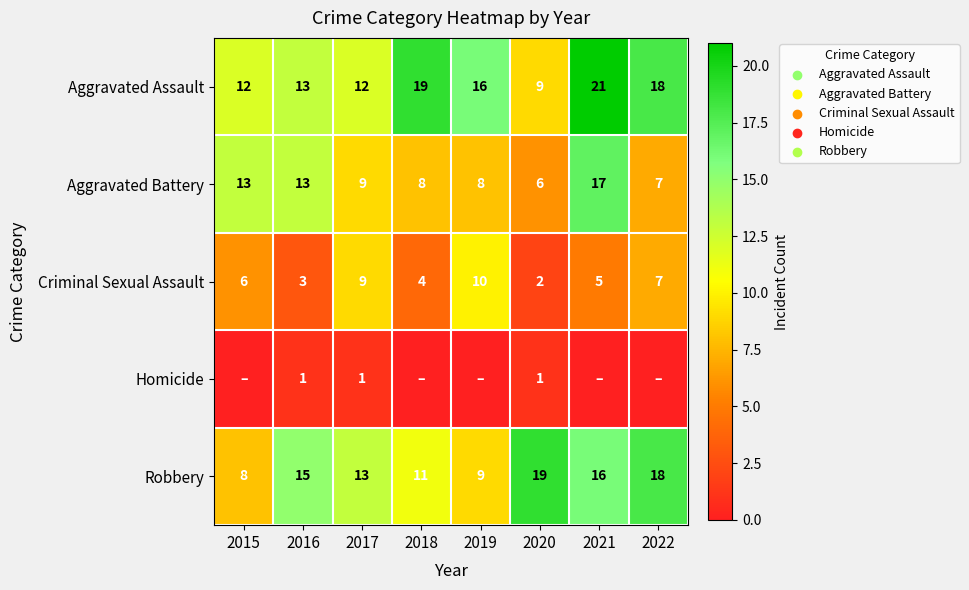

What is the difference between the second highest and minimum values in the Aggravated Assault series?

10